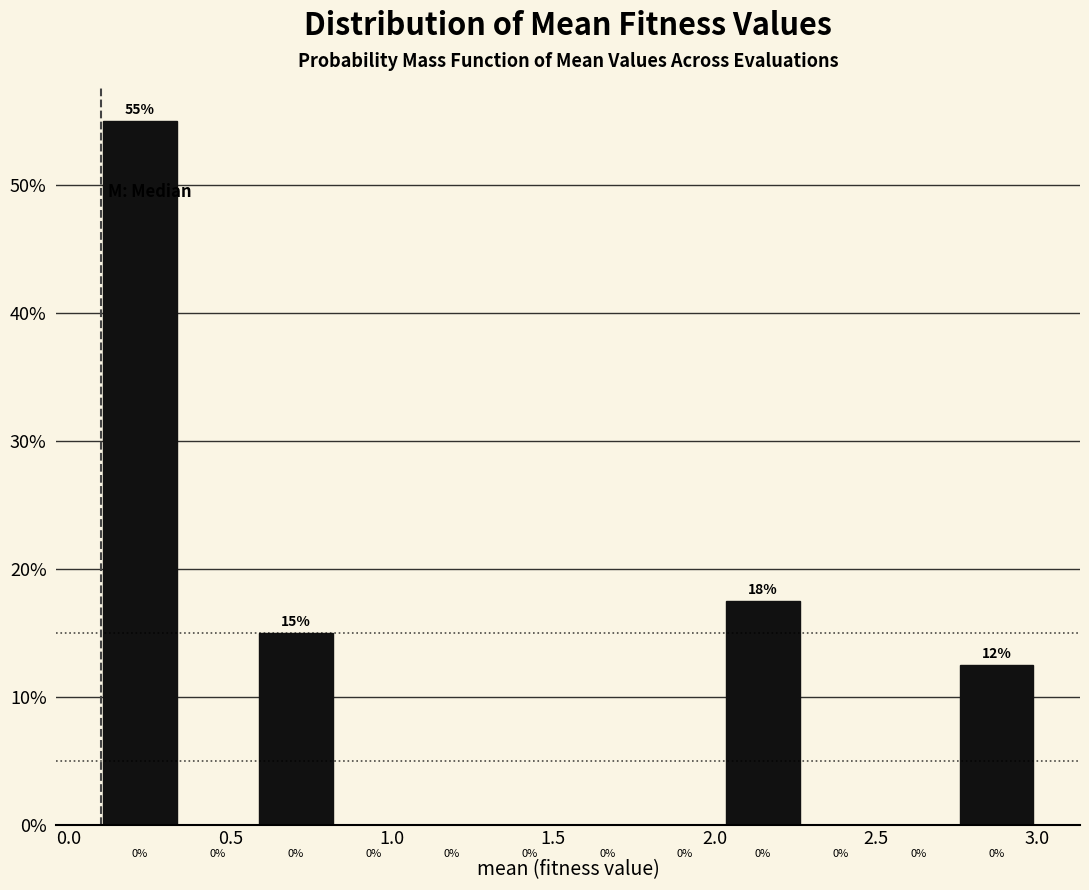

Which range on the x-axis has the tallest bar?

0.10 to 0.35